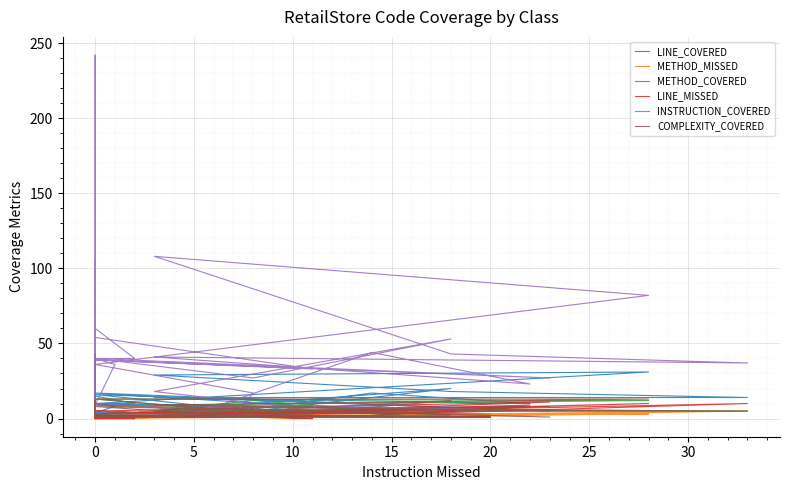

Count the number of data series in this chart.

6